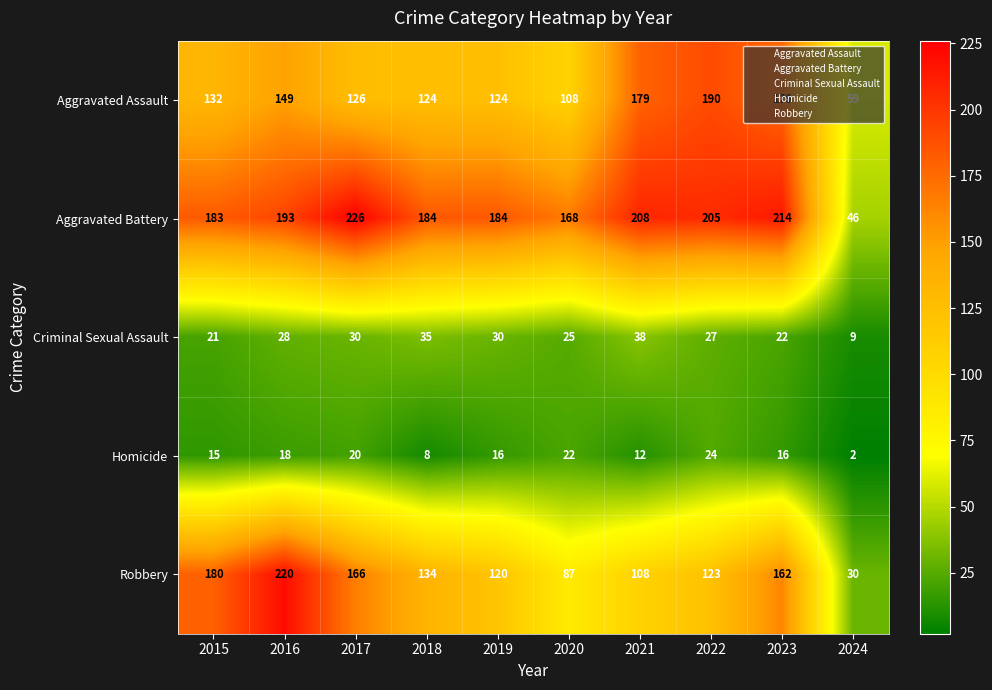

What is the spread (max minus min) of values at 2017?

206